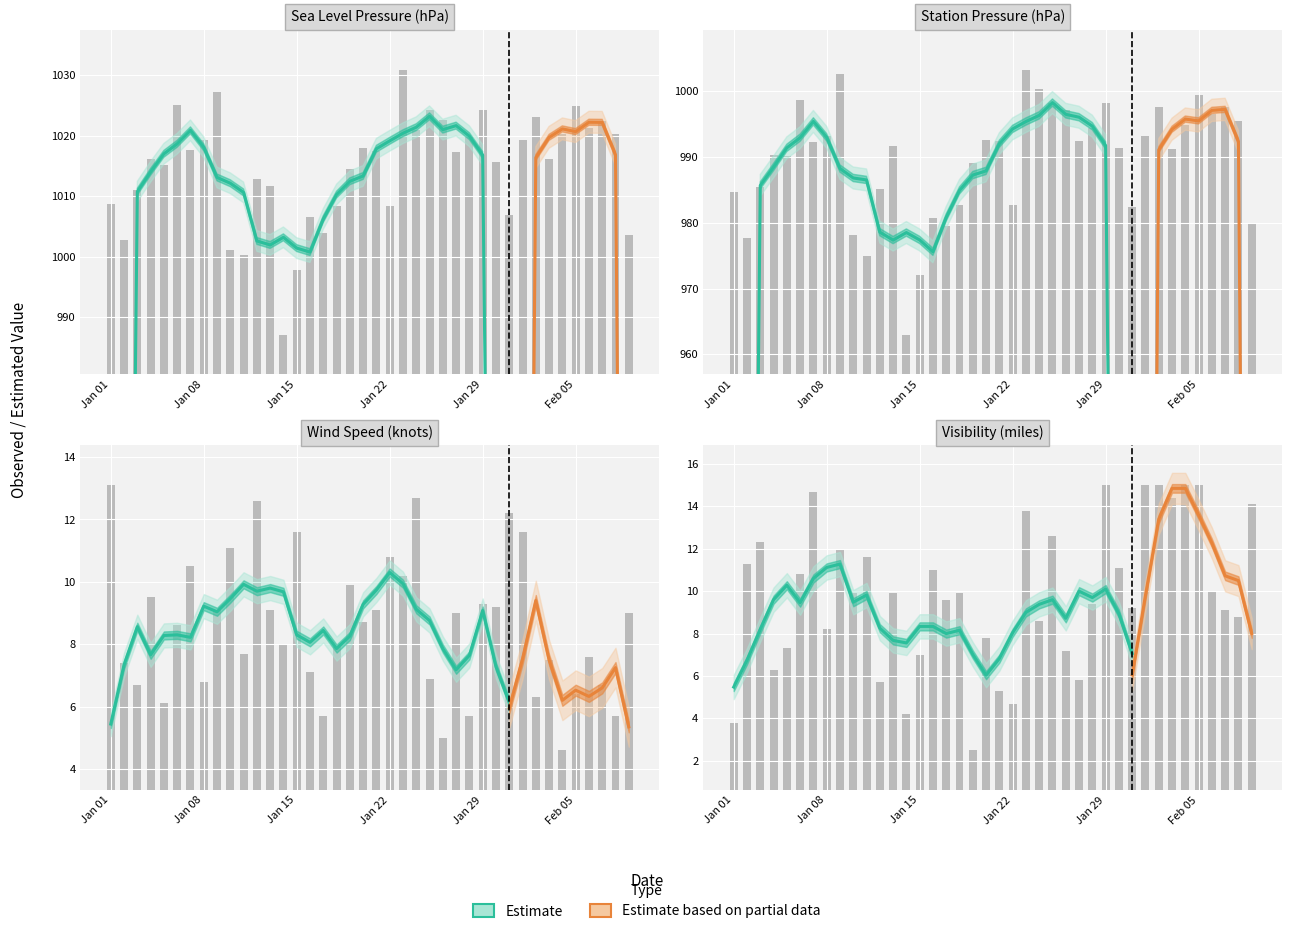

At how many categories does at least one series exceed 398?

40